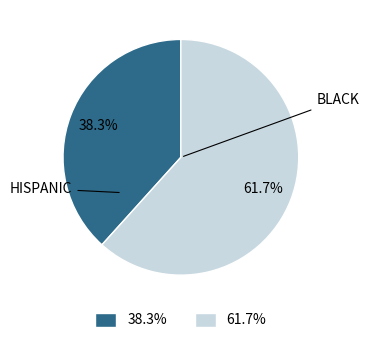

Is there a majority slice in this chart?

Yes